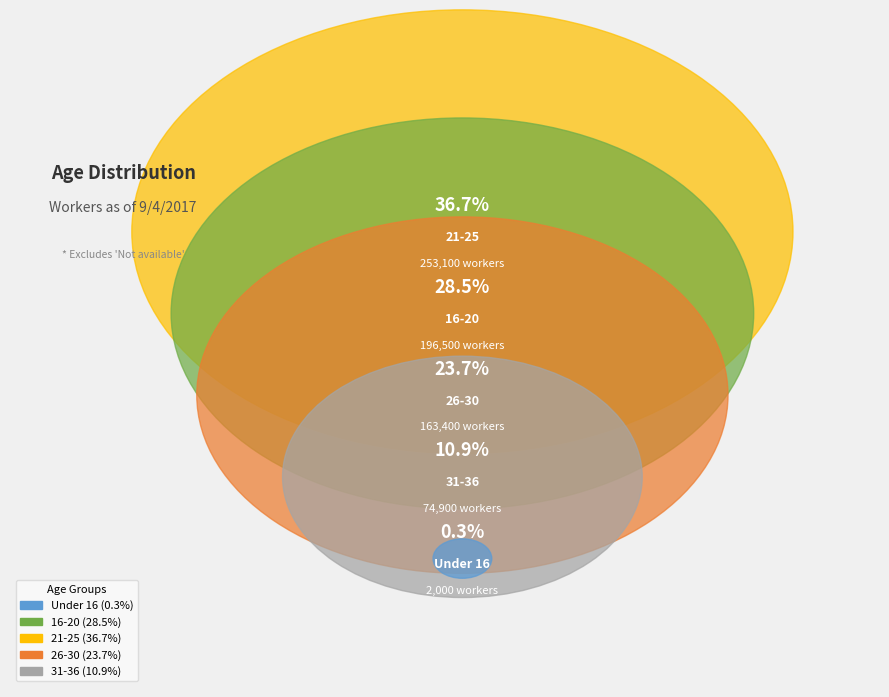

What is the change in value from 16-20 to 21-25?

+56600